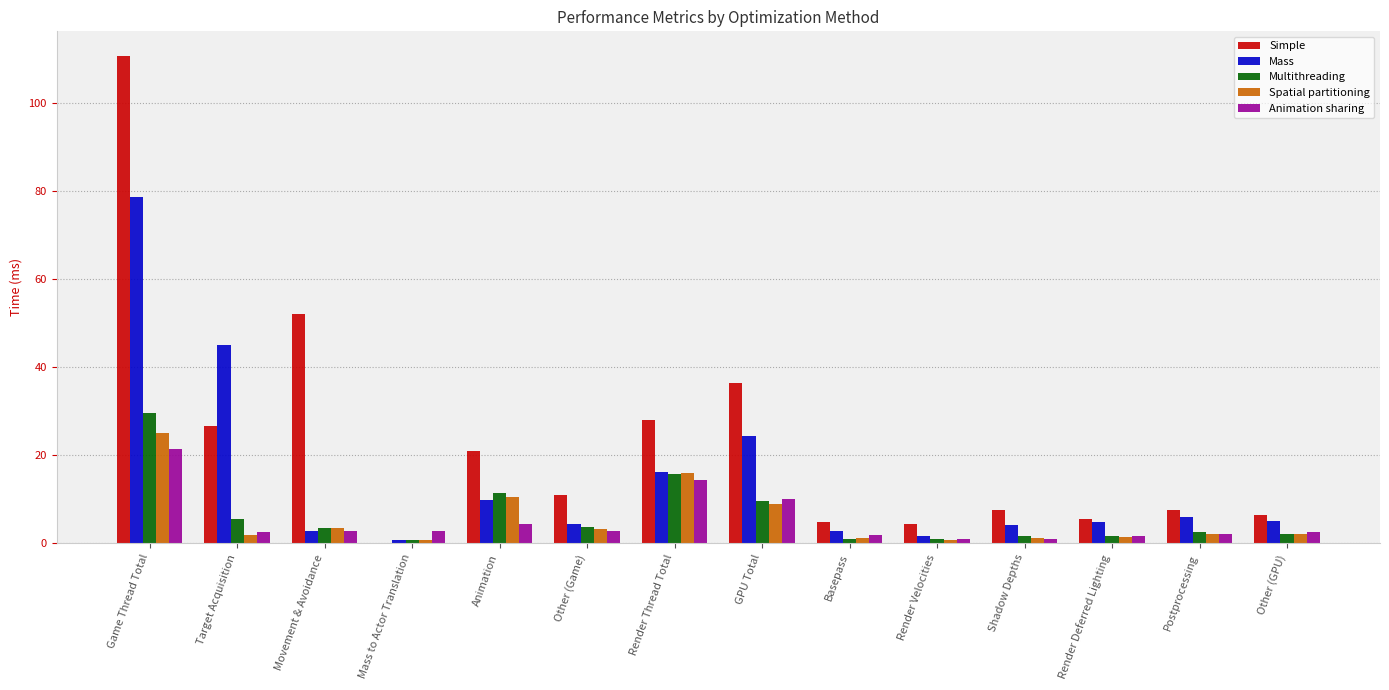

What is the sum of the Spatial partitioning values at GPU Total and Animation?

19.4